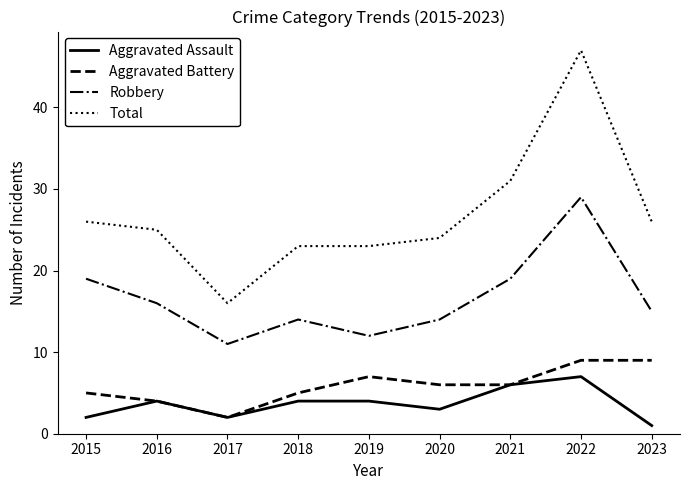

The value of Aggravated Battery at 2019 is 7. True or false?

True